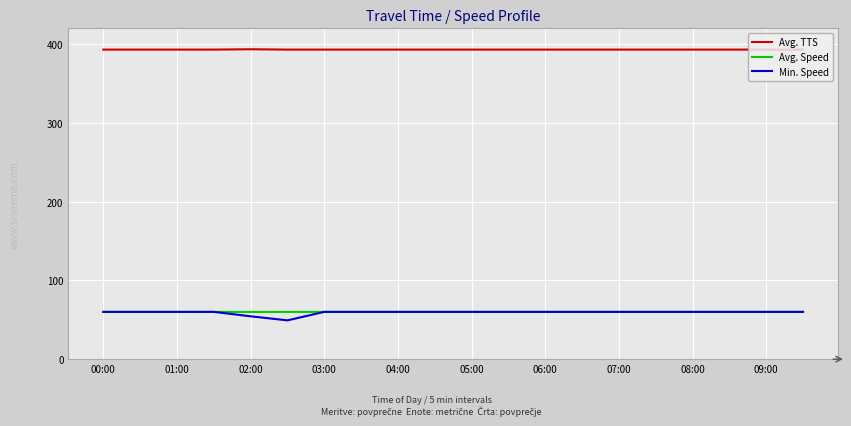

What is the minimum value for Avg. TTS?

393.0